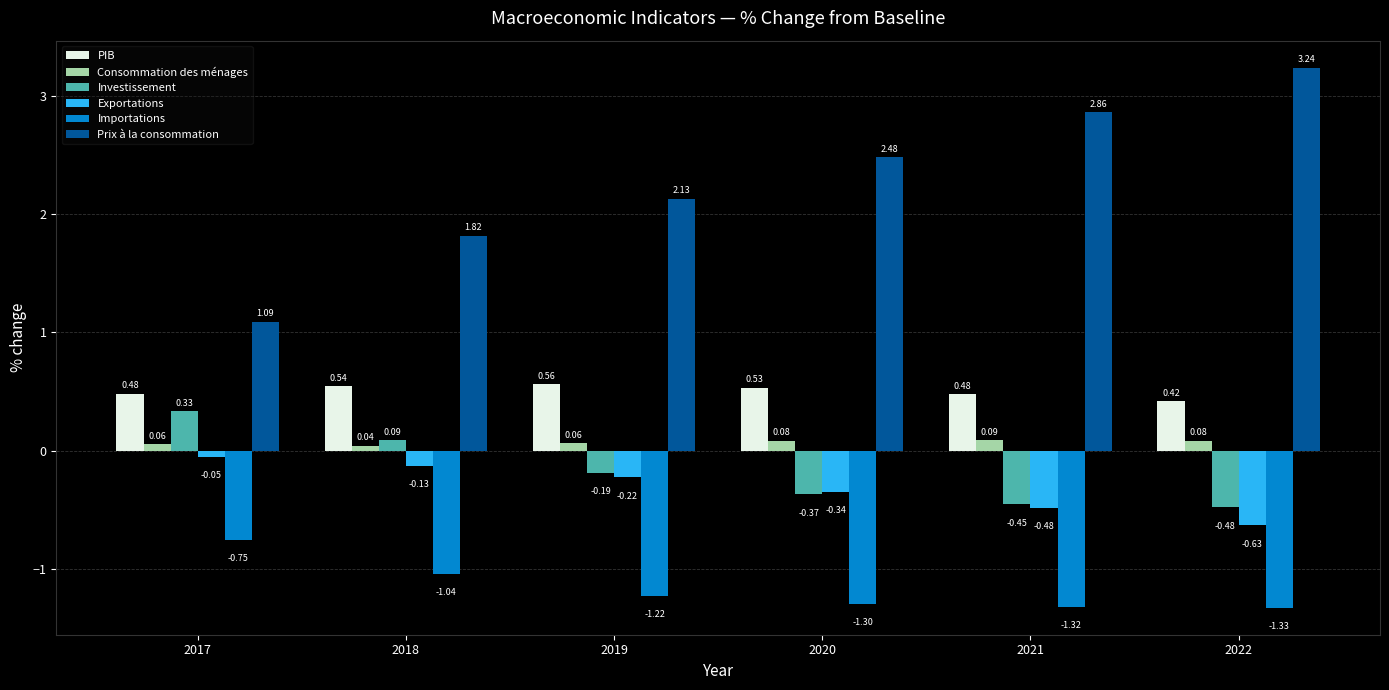

Which series has the widest spread of values?

Prix à la consommation